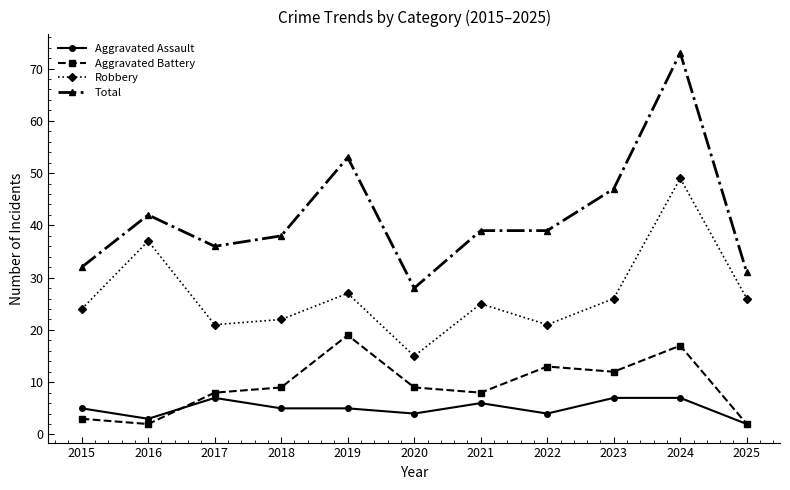

What are all the series names shown in the legend?

Aggravated Assault, Aggravated Battery, Robbery, Total